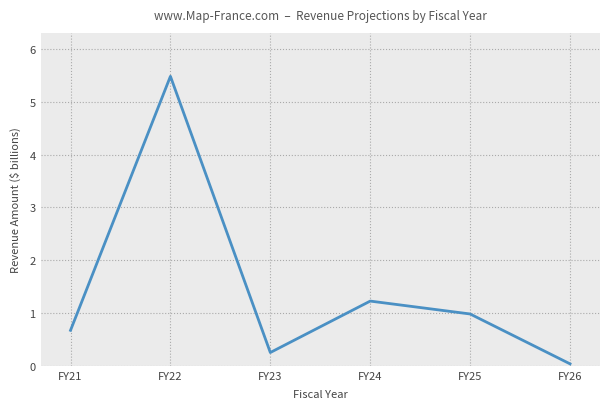

True or false: the data has more than 0 interior local peaks.

True